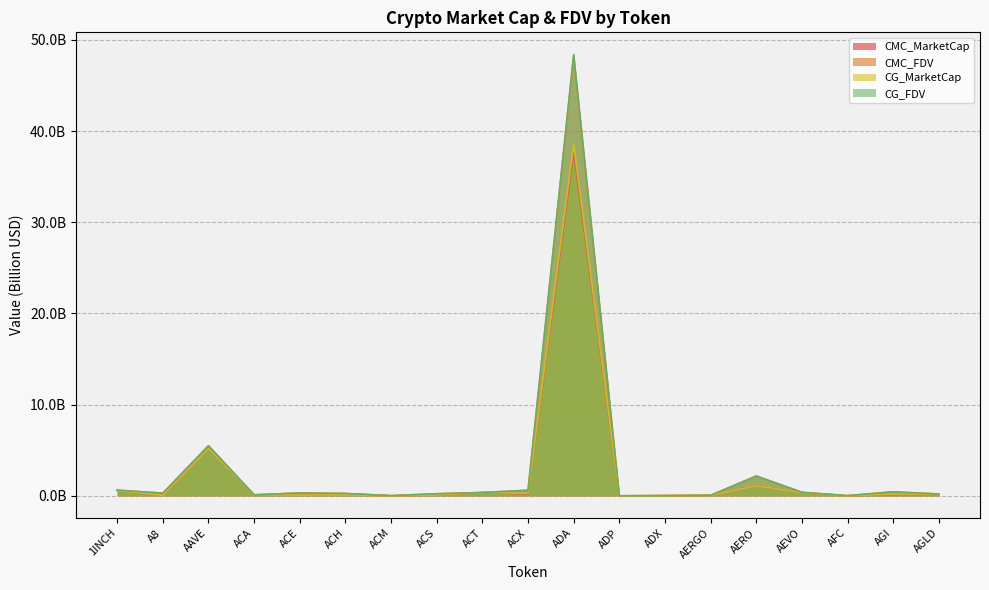

What is the sum of all CMC_MarketCap values?

46.7